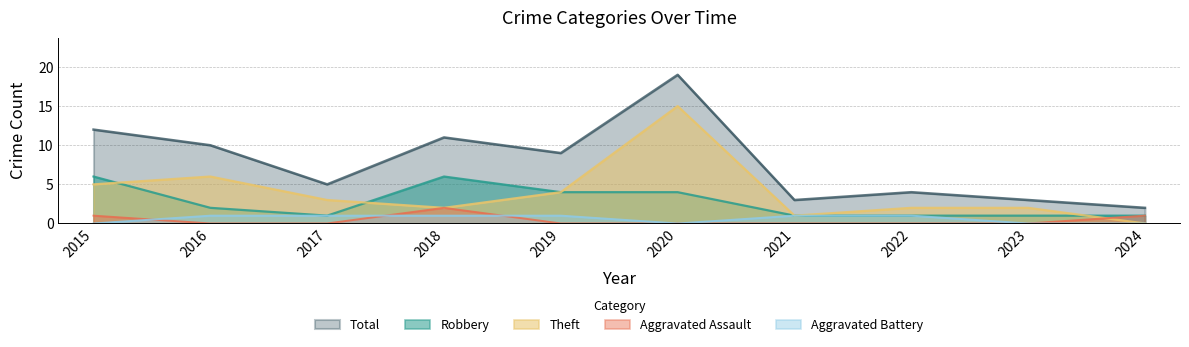

How many series are shown in this chart?

5